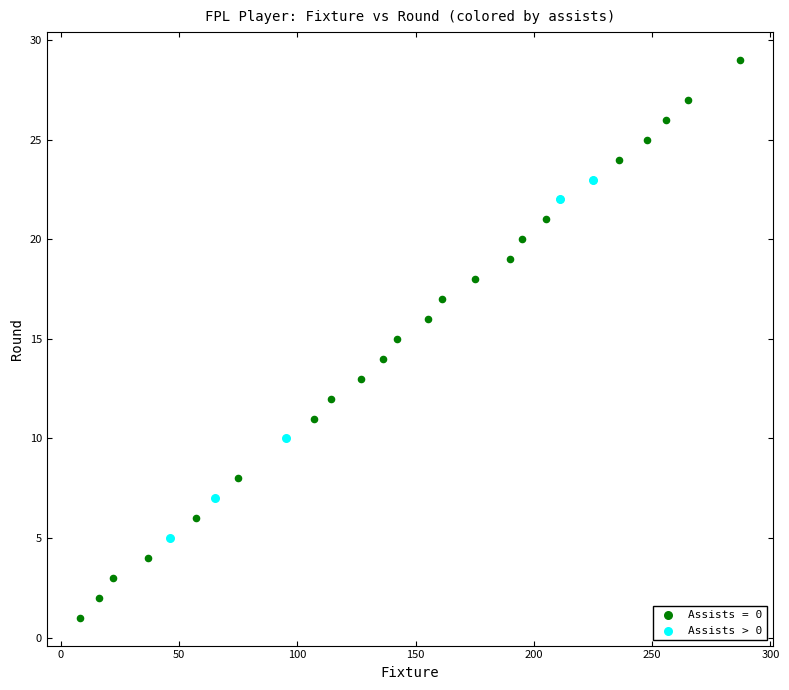

Which series contains the lowest Y value?

Assists = 0